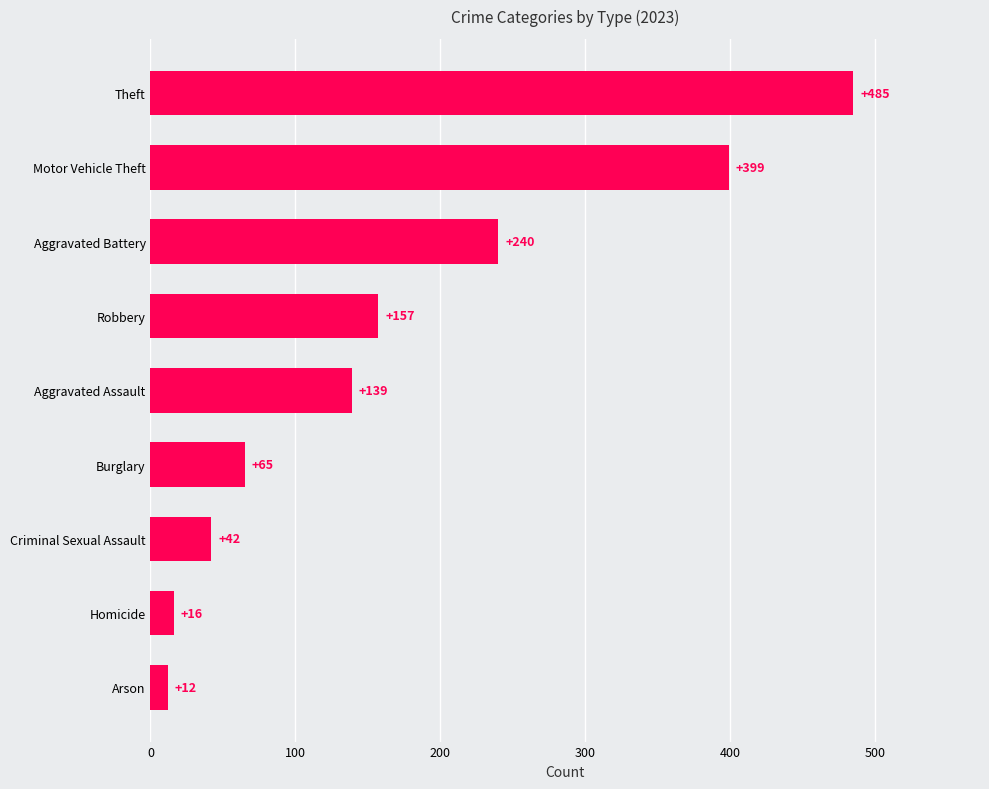

Read the value at Arson, to the nearest 5.

10